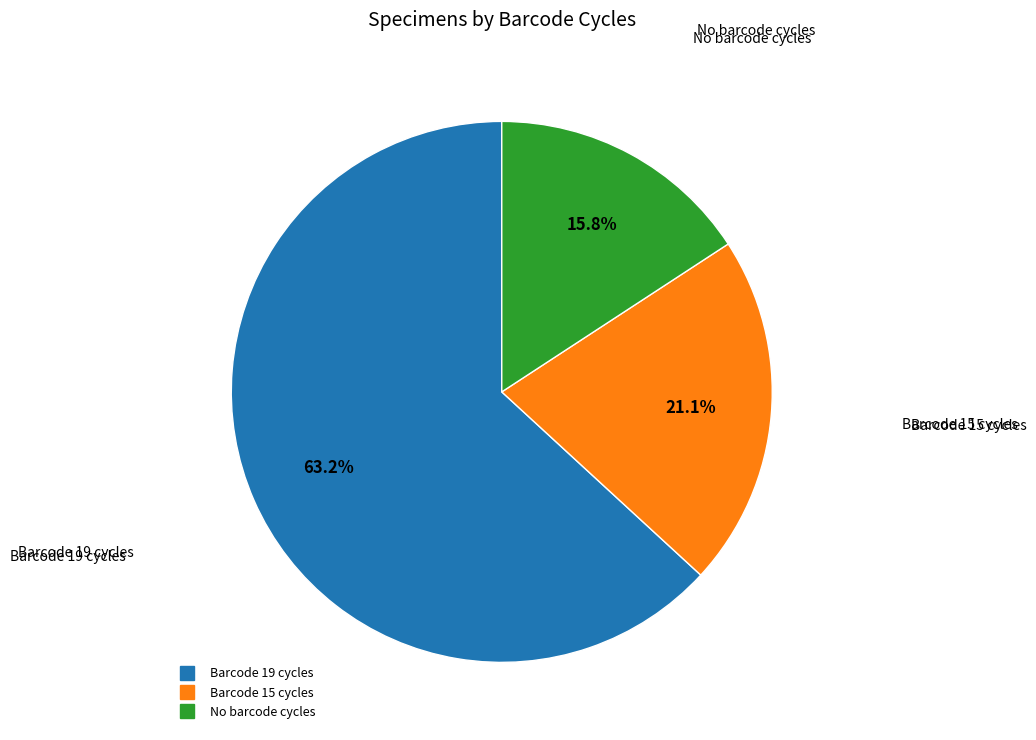

How many slices are in this pie chart?

3